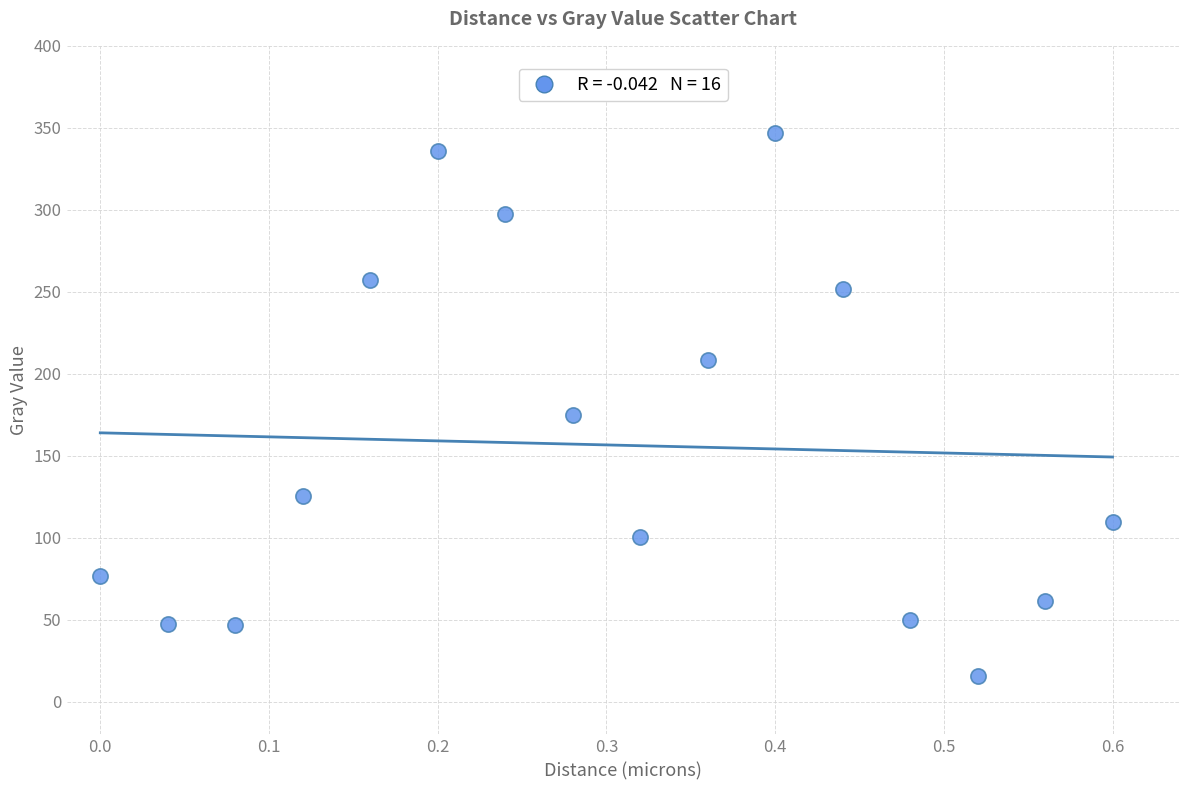

What is the range of Y values (max minus min)?

331.4